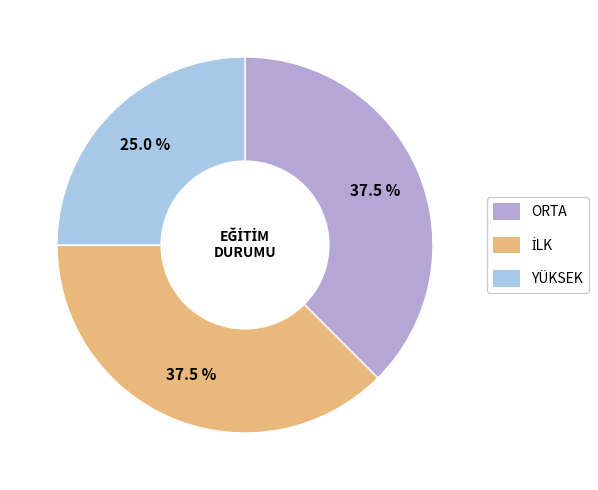

Which slice is the smallest?

YÜKSEK